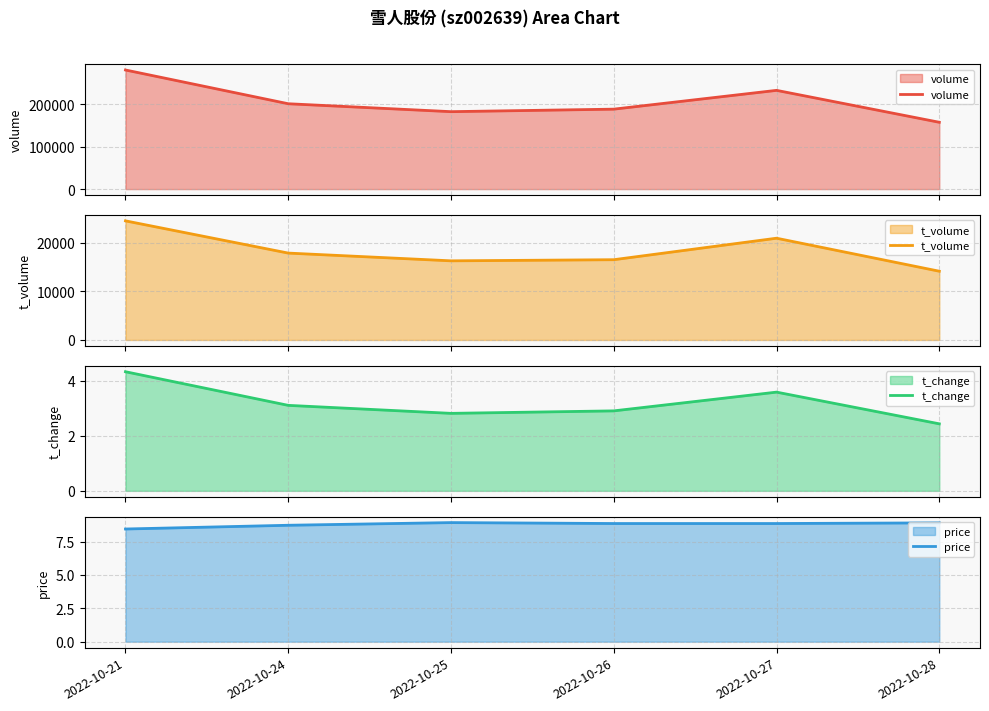

How many interior local peaks does the t_volume series have?

1